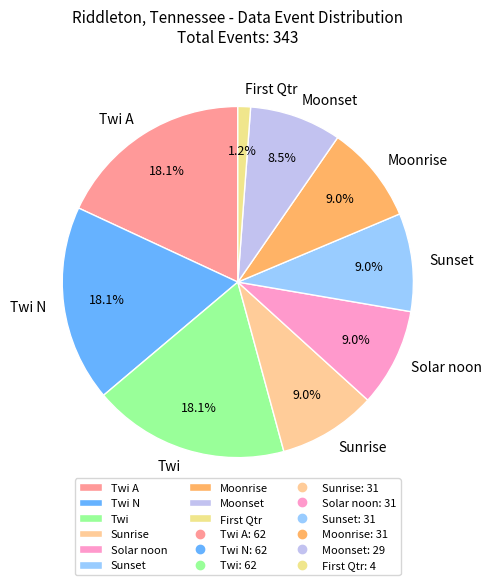

What is the ratio of the value at Moonset to the value at Solar noon?

0.9